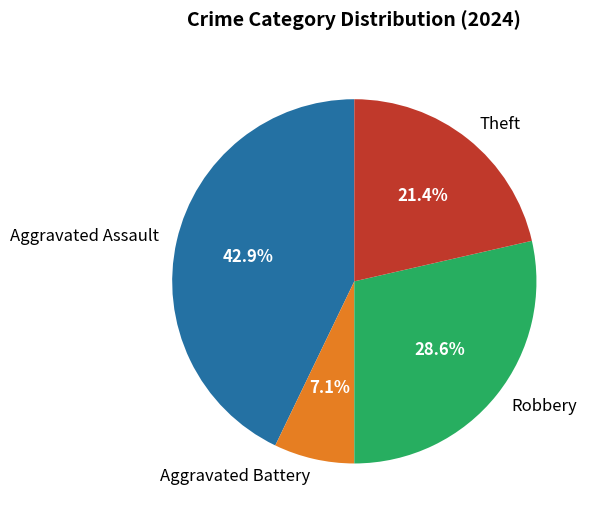

Which category has the smallest portion of the pie?

Aggravated Battery